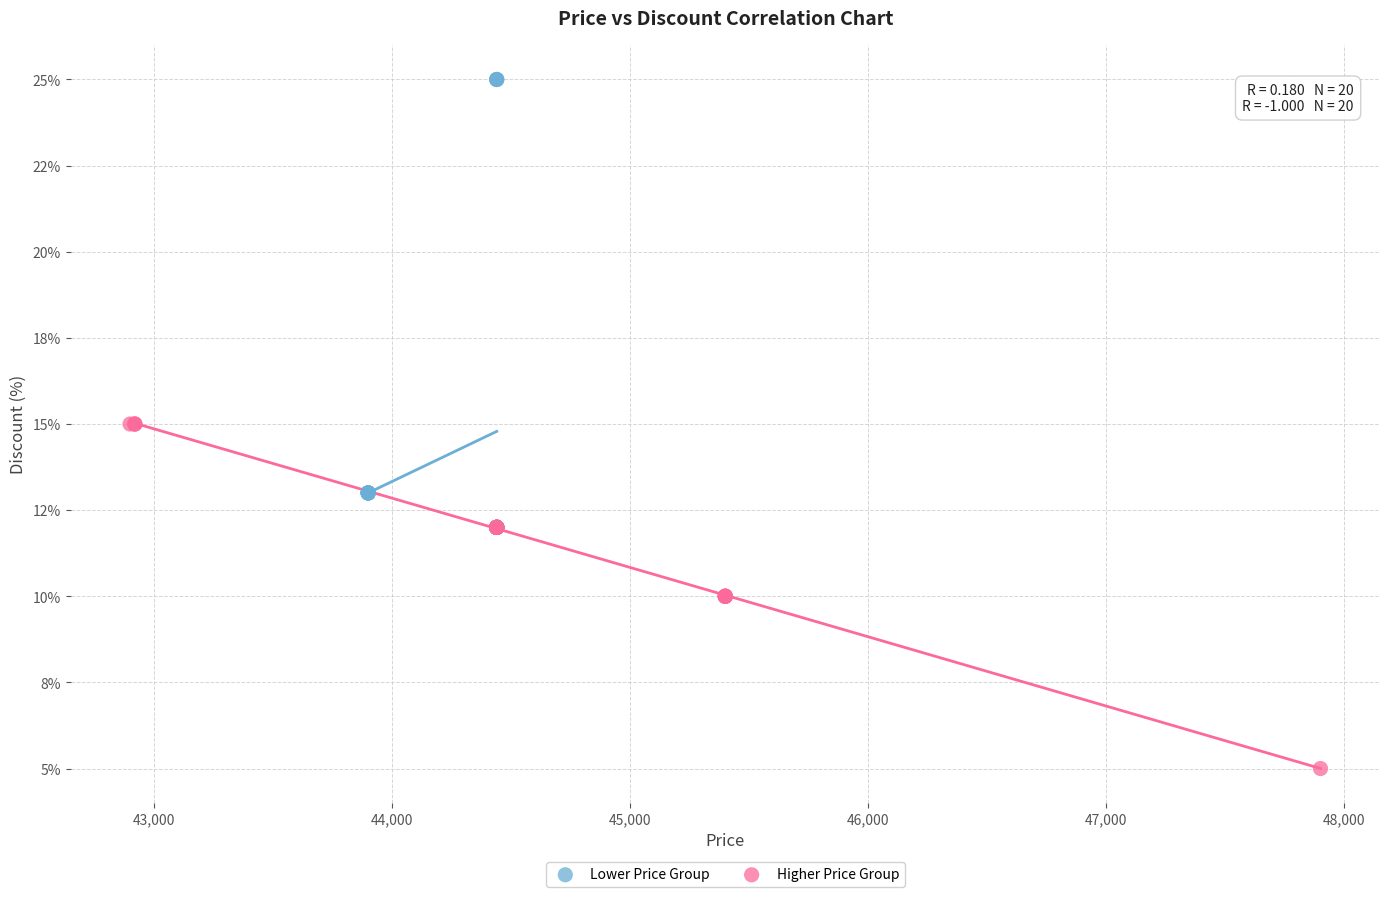

Which series has the widest spread of Y values?

Lower Price Group